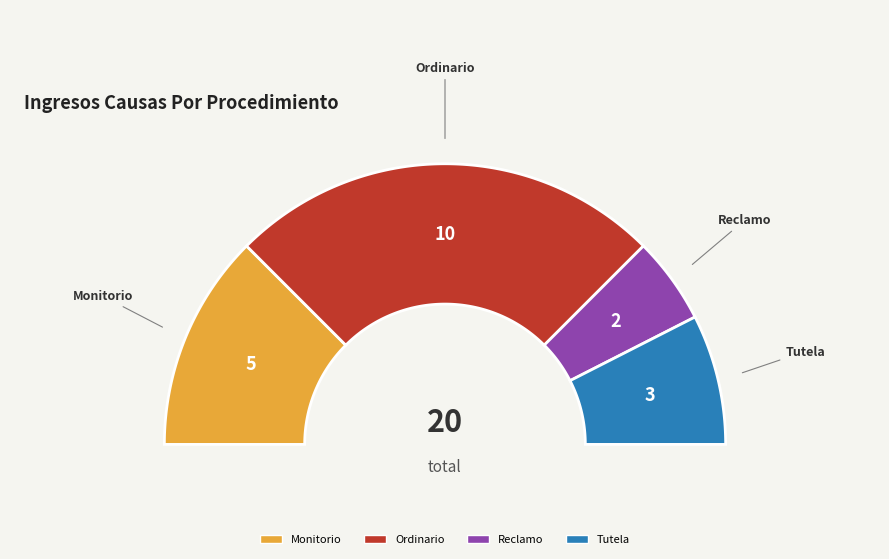

Does Tutela represent more than half of the total?

No